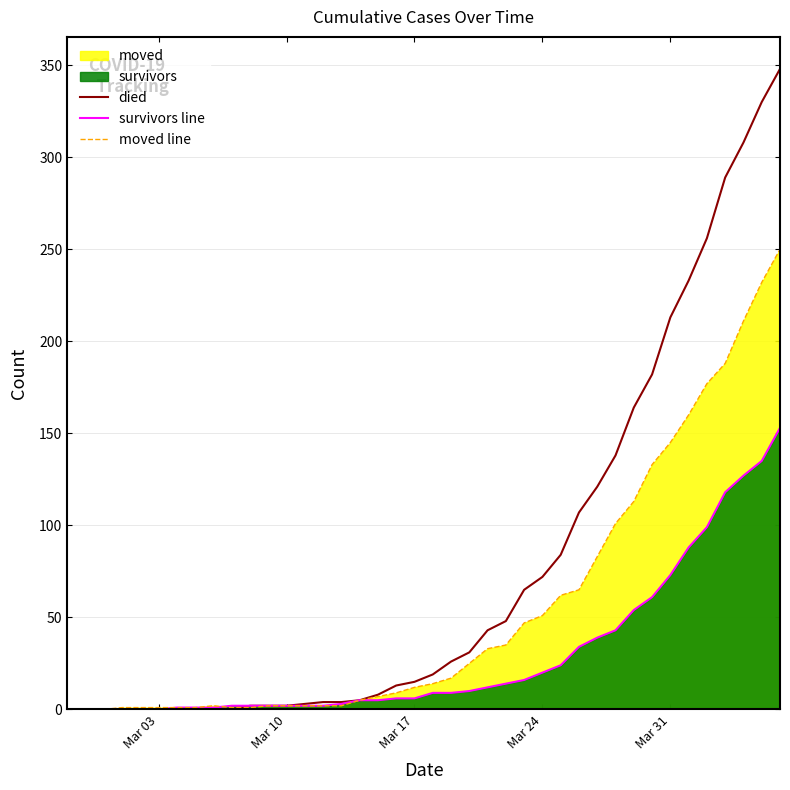

What is the difference between the maximum and minimum values in the moved line series?

250